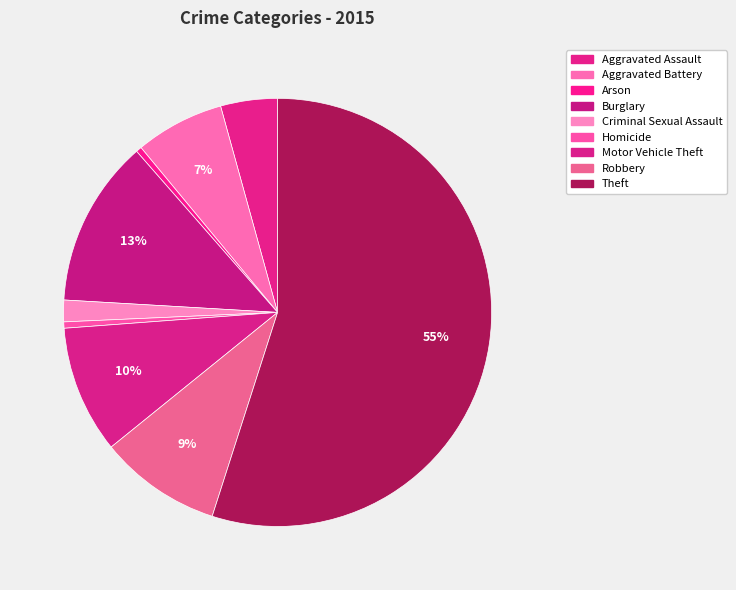

Which slice is the largest?

Theft